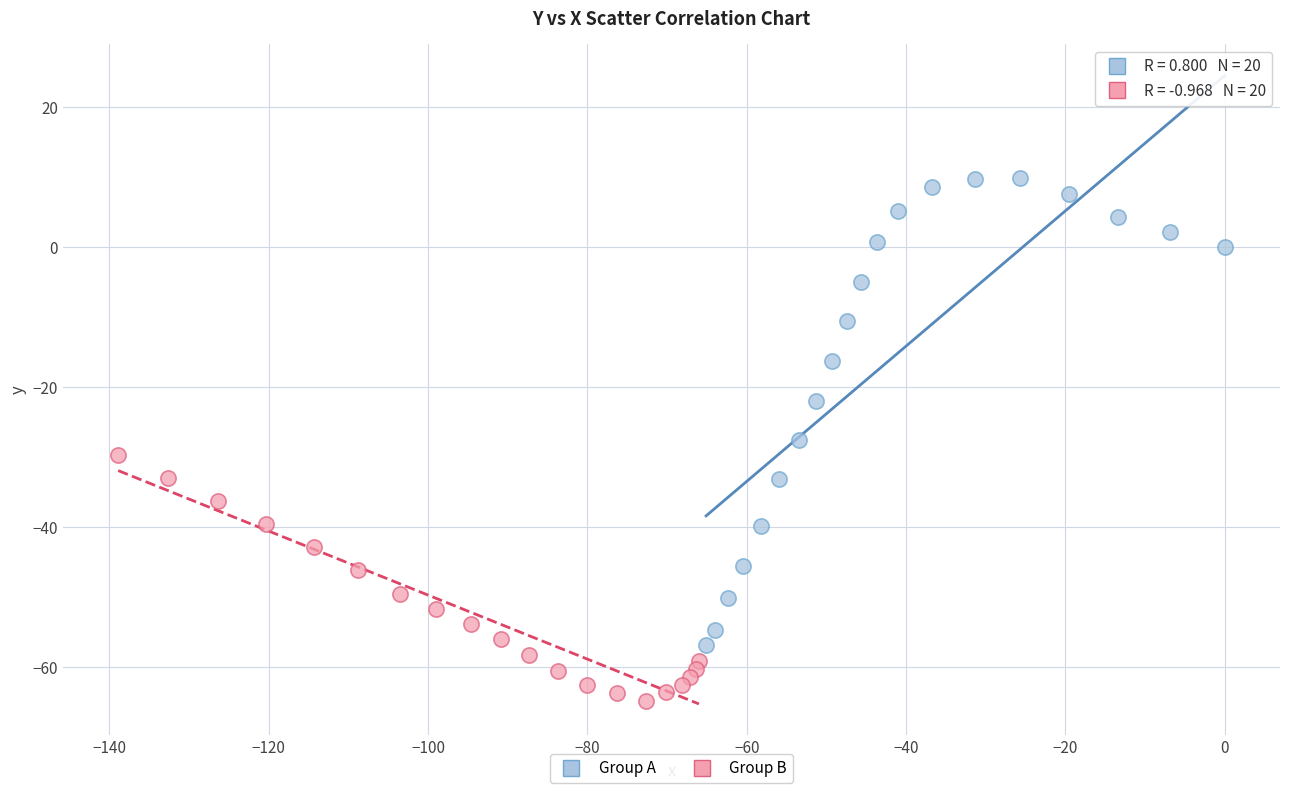

Which series has the largest Y range (max minus min)?

Group A